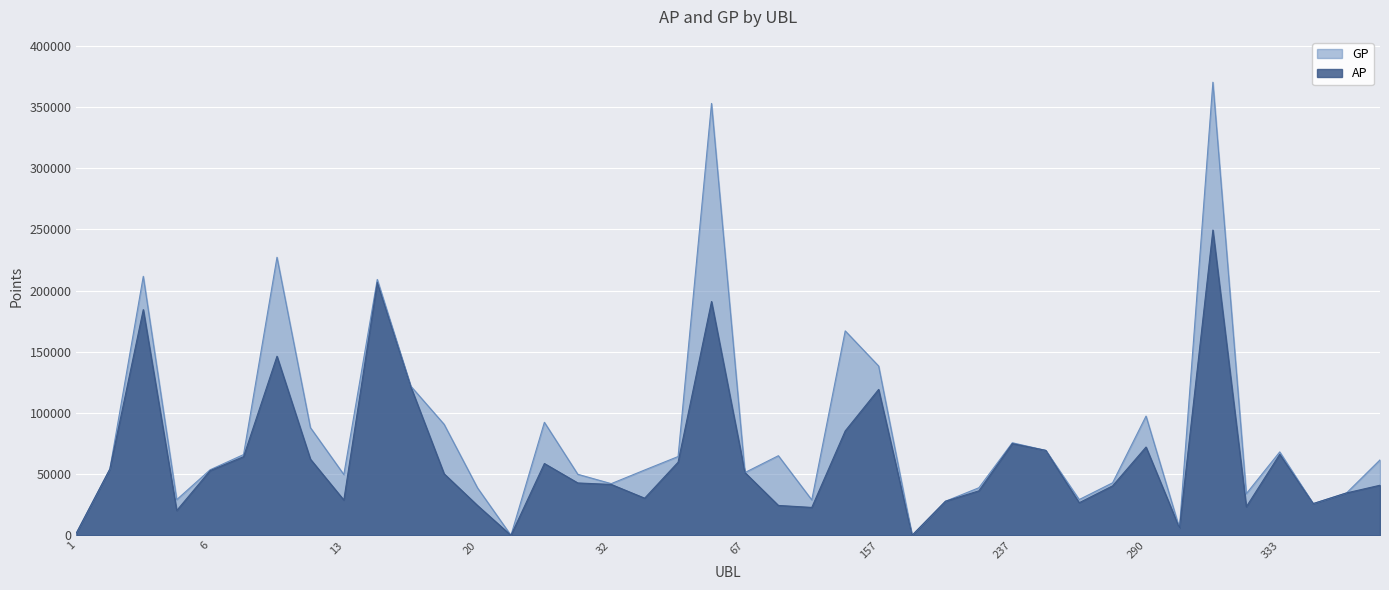

Reading left to right, what are all the values shown in this chart?

AP: 1966	54170	184503	20286	52898	64266	146372	62277	28853	206689	121714	50320	24396	0	58715	42820	41606	30375	59786	191127	51315	24450	22810	85356	119267	0	27875	36391	74988	69423	26671	40476	72175	5954	249527	23356	66233	25923	34673	40951
GP: 1966	54170	211701	29156	53598	66018	227273	88050	49701	209149	122069	90755	38775	0	92399	49889	42252	53405	64405	353011	51315	65079	28959	167122	138390	0	27875	38912	75678	69423	29255	42936	97481	5954	370352	34021	68200	25923	34673	61660